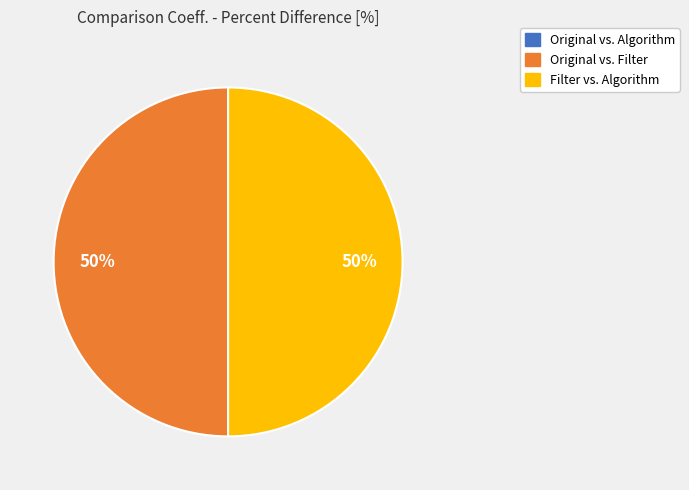

What percentage is the Original vs. Filter slice, to the nearest percent?

50%